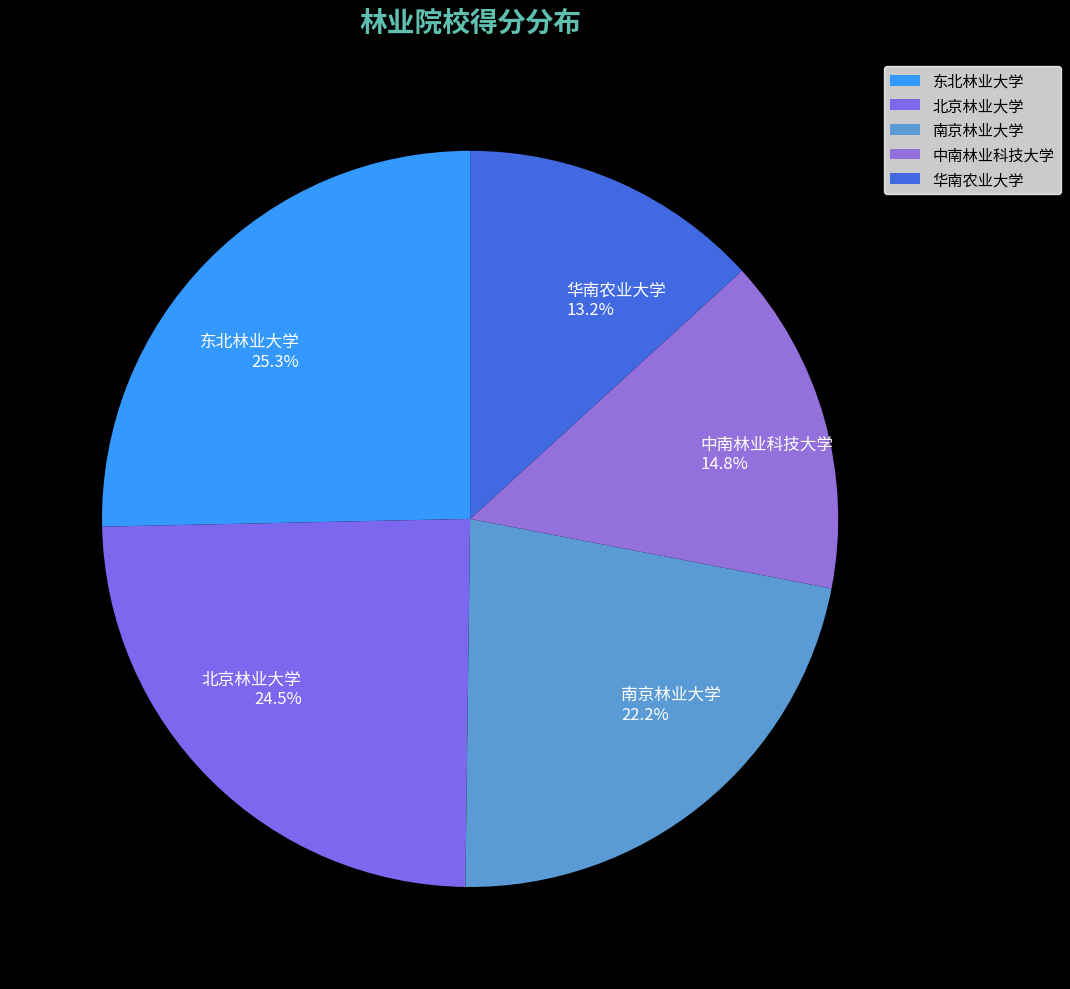

Approximately how many times larger is the value at 中南林业科技大学 compared to 华南农业大学?

1.1